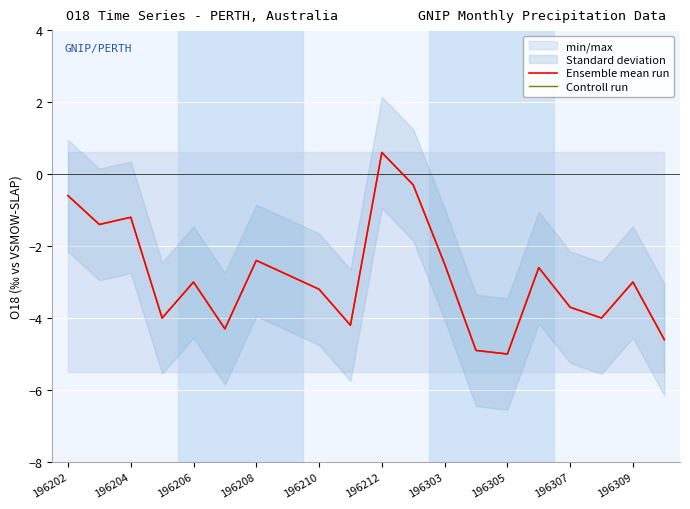

The value of Controll run at 196208 is -4.0. True or false?

True